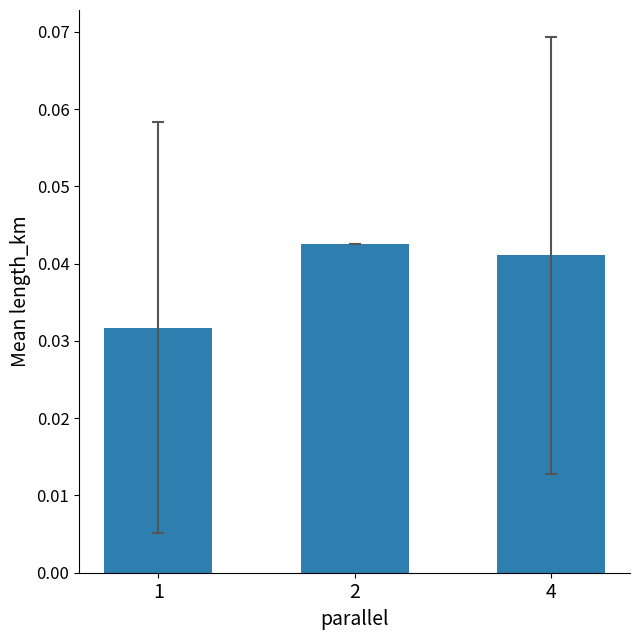

How many values are between 0 and 1?

3